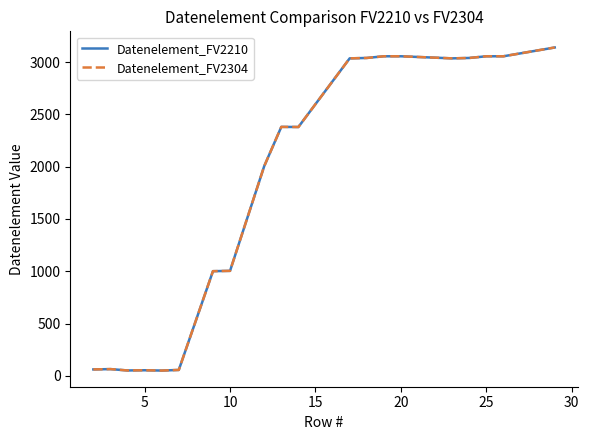

What is the label of the 17th point from the right?

5